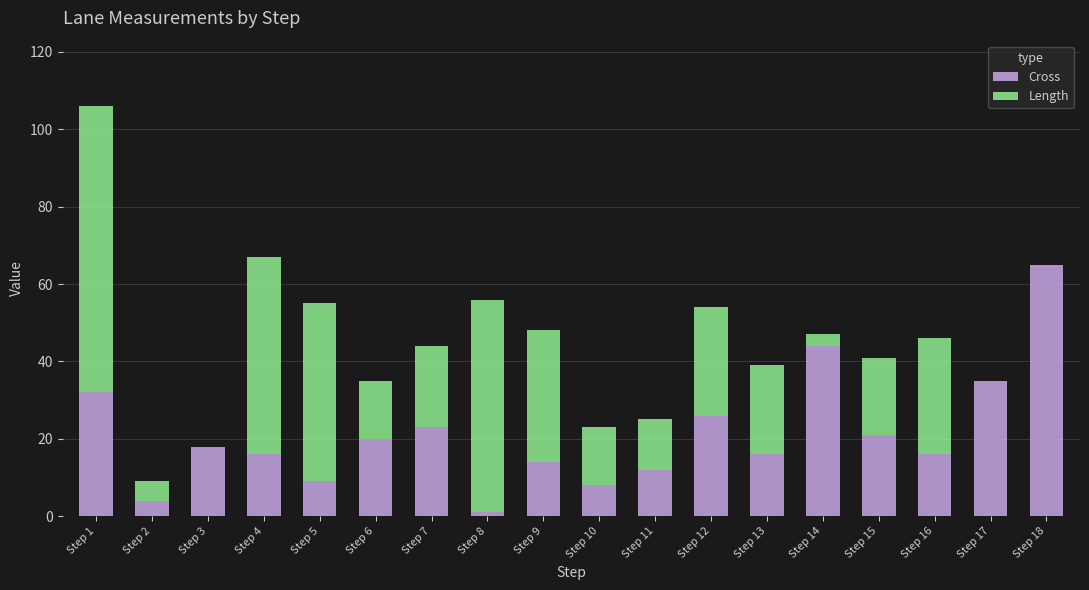

Is it true that Cross equals 72 at Step 14?

False